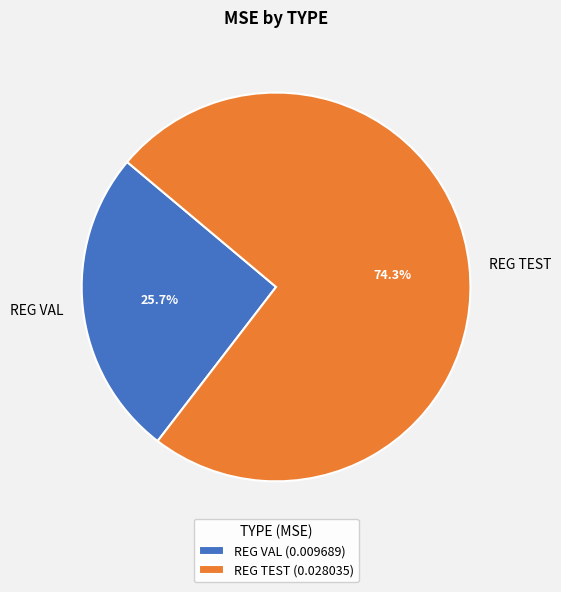

How many segments does this pie chart have?

2